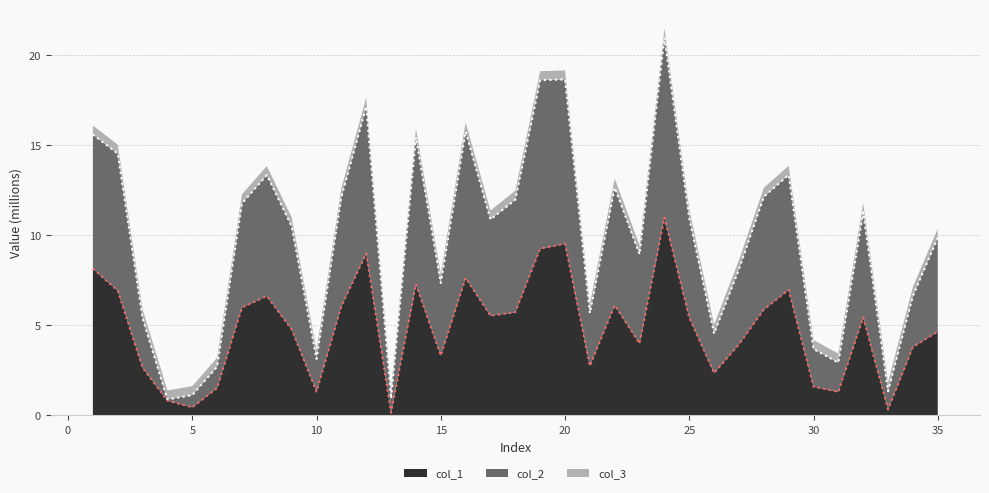

What is the highest value of the col_1 series?

11.0